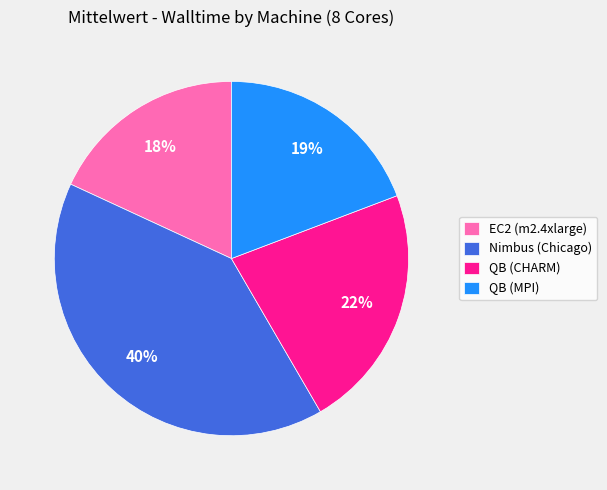

To the nearest percent, what is the difference between the largest and smallest slice percentages?

22%